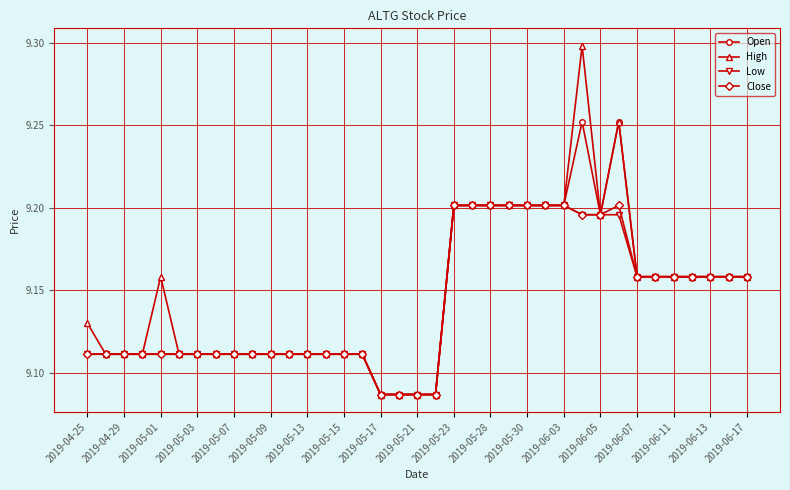

At how many categories does at least one series exceed 9?

37